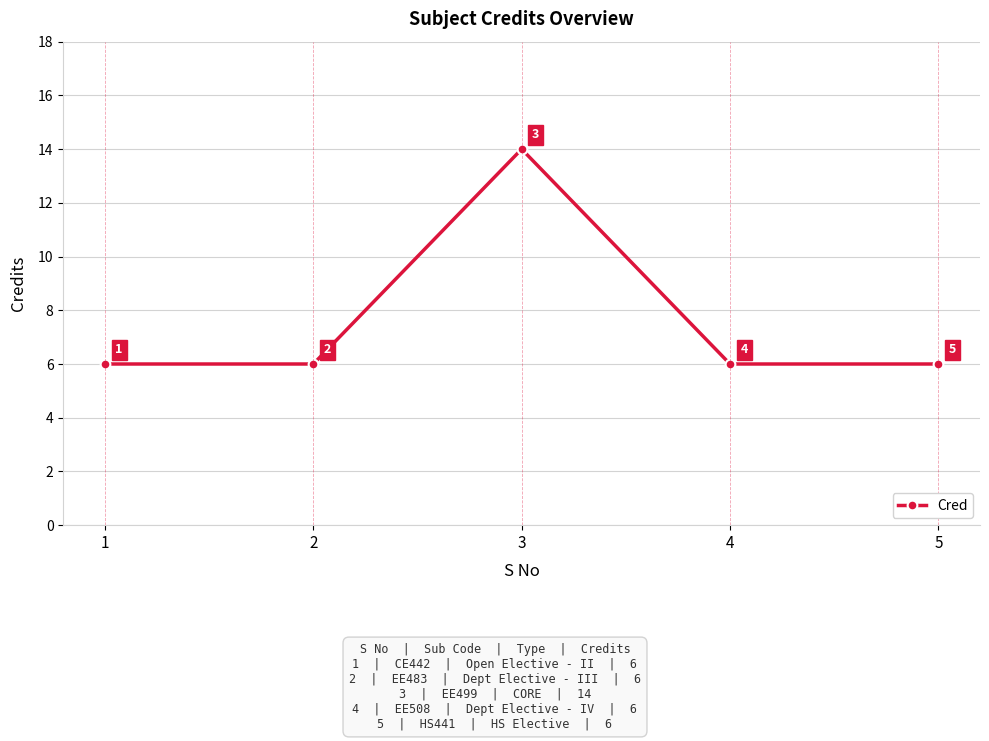

Read the value at 1.

6